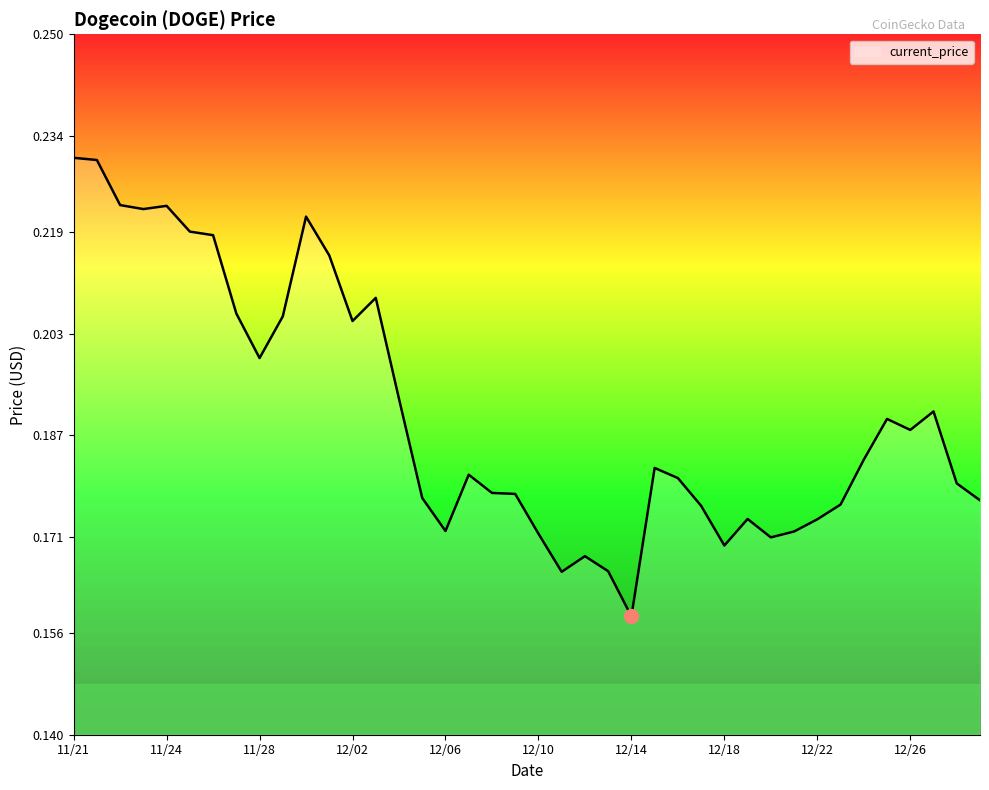

What is the maximum value shown in the chart?

0.2